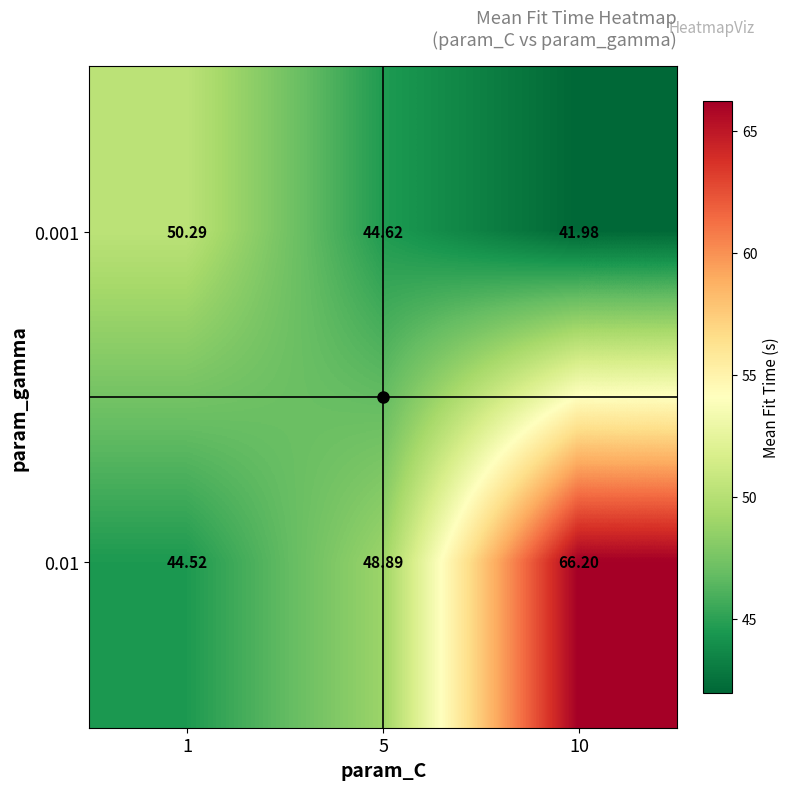

Is the value of 0.01 at 10 greater than the value of 0.001 at 1?

Yes